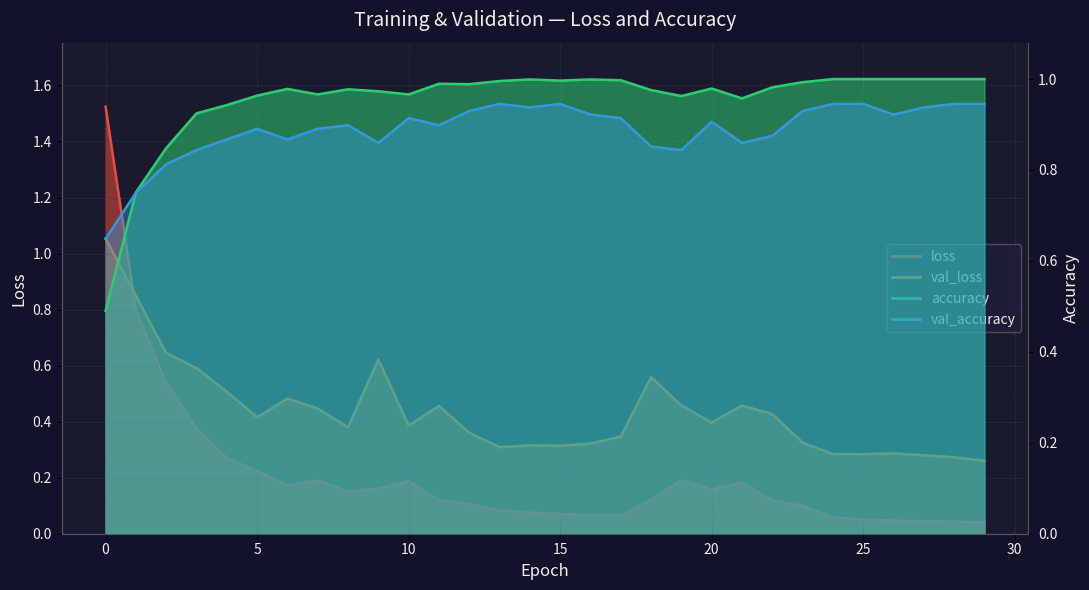

At which label does accuracy reach its peak?

24